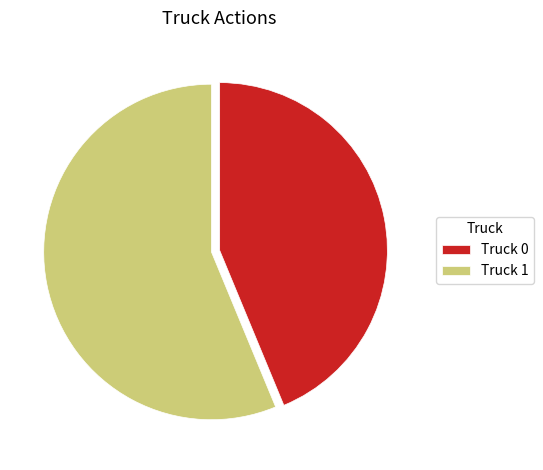

What is the largest slice in the pie chart?

Truck 1